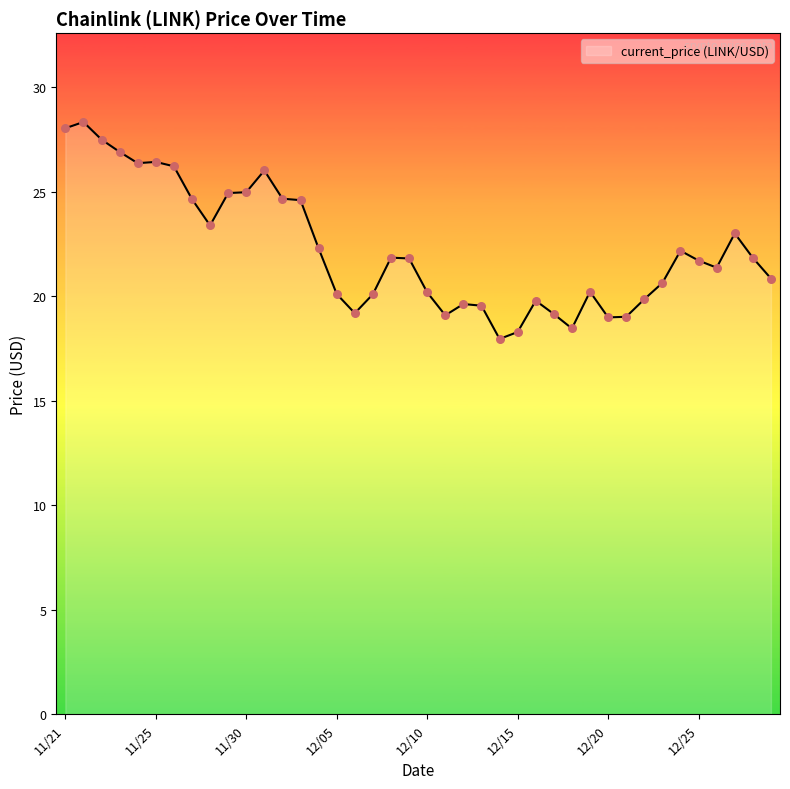

What is the greatest value displayed?

28.3